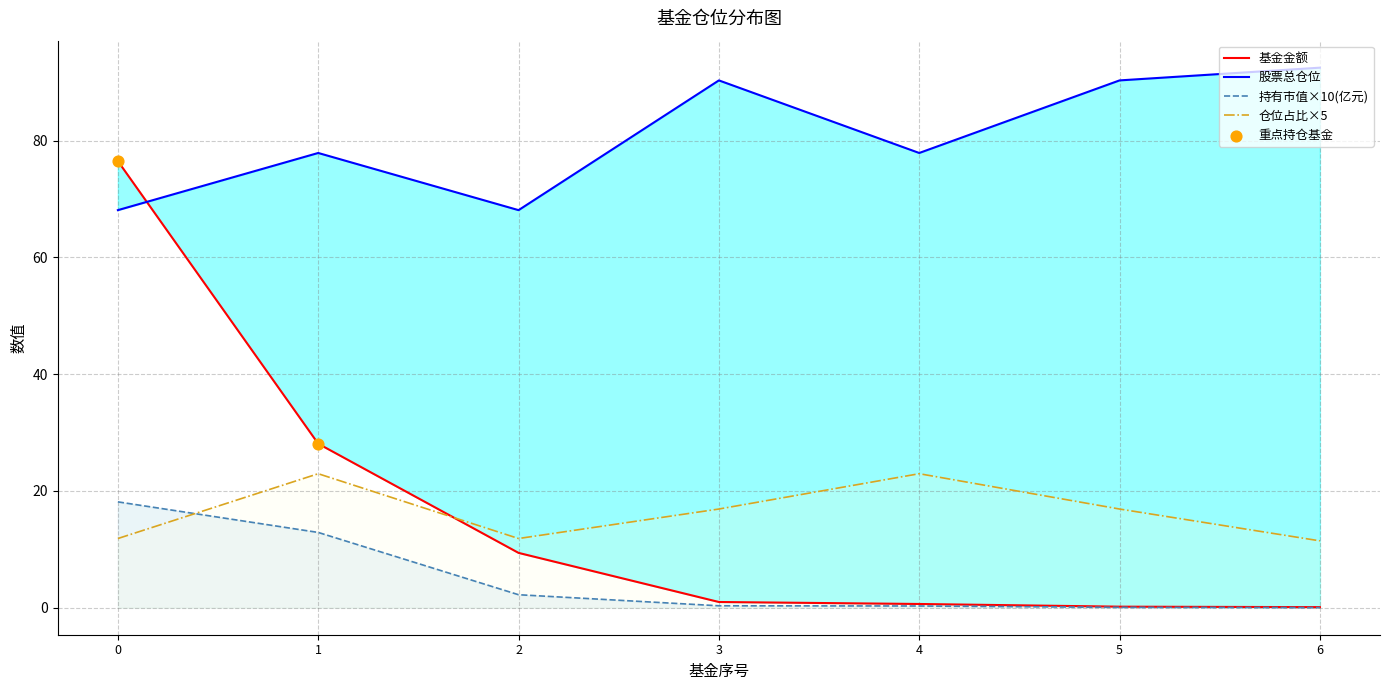

Is it true that 仓位占比×5 equals 11.9 at 0?

True